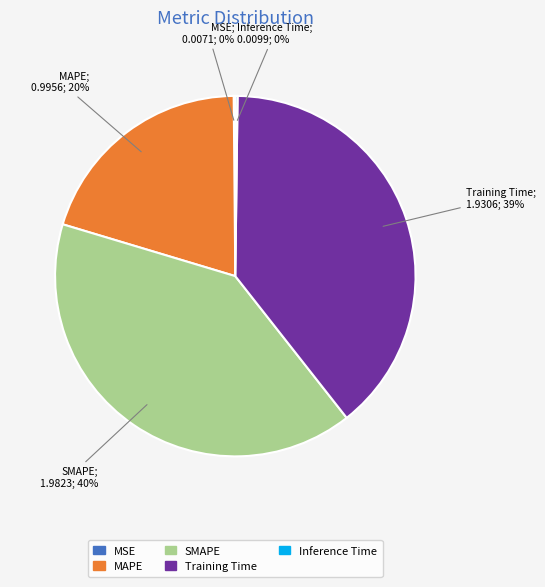

To the nearest percent, what is the average slice percentage?

20%